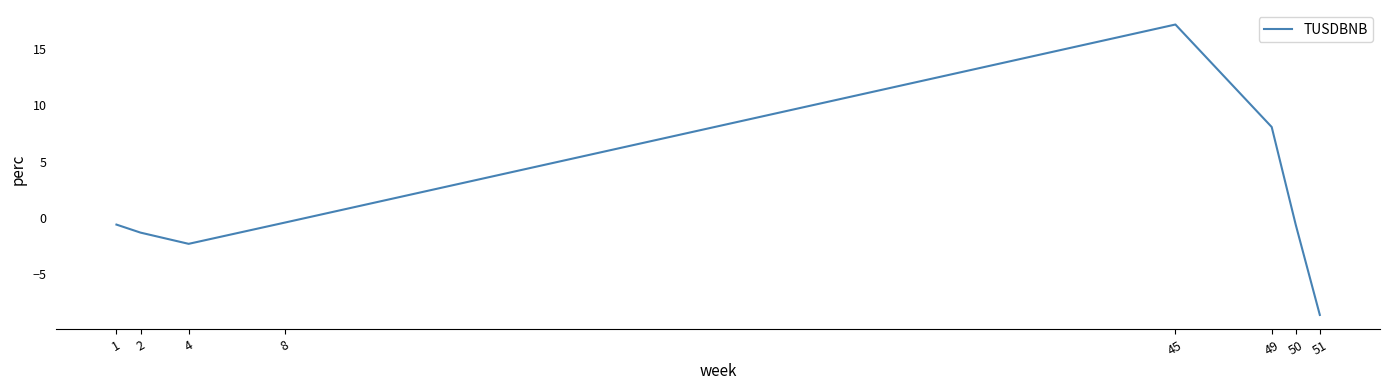

True or false: the data has more than 1 interior local peaks.

False